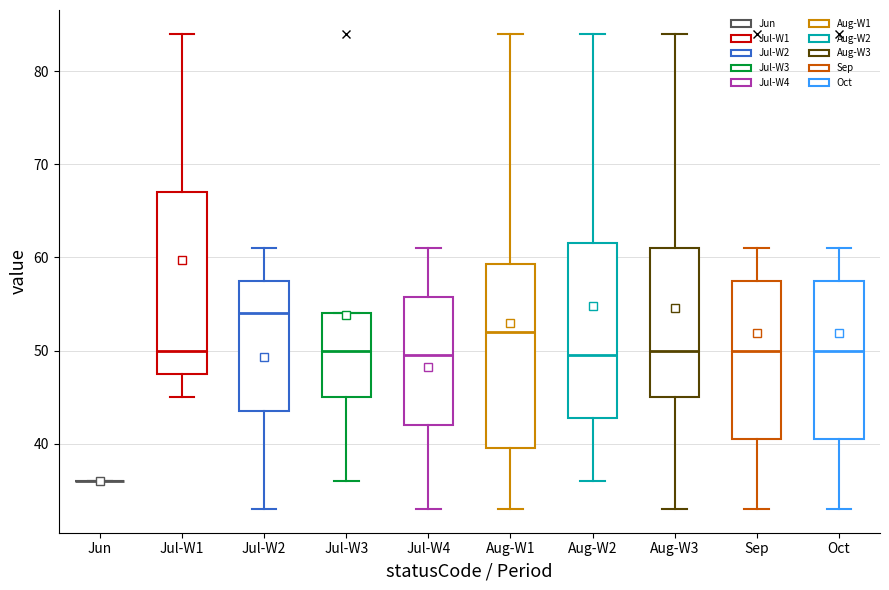

Reading left to right, read every box against the y-axis: the position of its median line, the range the box covers, and the ends of its whiskers. The values are not printed on the chart, so give them approximately, as read against the axis.

Jun: box collapsed to a line at 36, whiskers 36 to 36
Jul-W1: median 50, box 48 to 67, whiskers 45 to 84
Jul-W2: median 54, box 44 to 58, whiskers 33 to 61
Jul-W3: median 50, box 45 to 54, whiskers 36 to 54
Jul-W4: median 50, box 42 to 56, whiskers 33 to 61
Aug-W1: median 52, box 40 to 59, whiskers 33 to 84
Aug-W2: median 50, box 43 to 62, whiskers 36 to 84
Aug-W3: median 50, box 45 to 61, whiskers 33 to 84
Sep: median 50, box 41 to 58, whiskers 33 to 61
Oct: median 50, box 41 to 58, whiskers 33 to 61